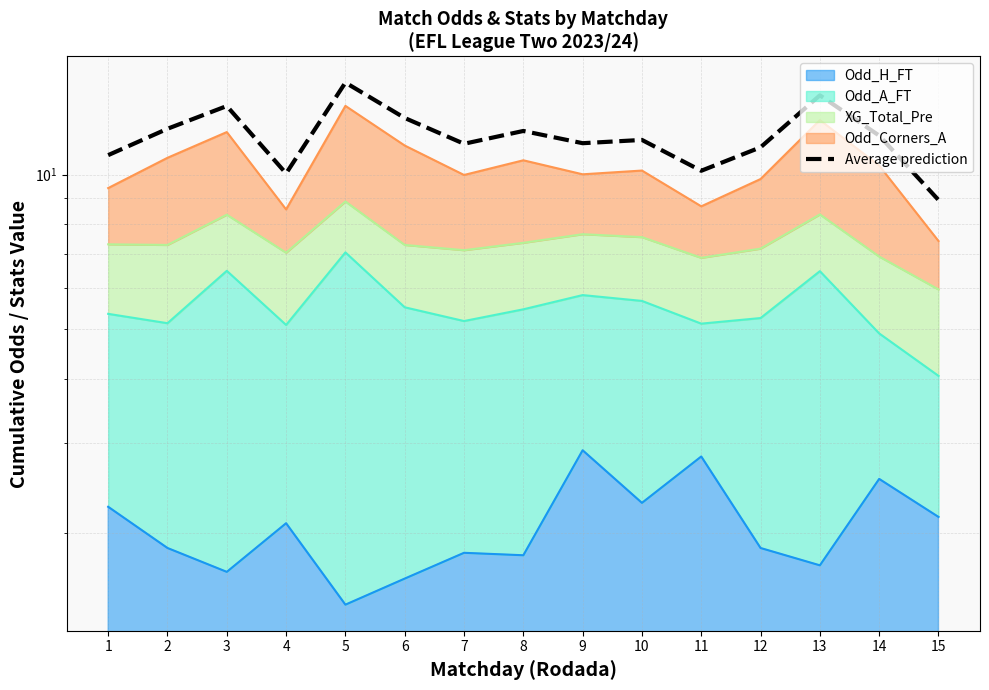

What is the greatest value displayed?

15.1